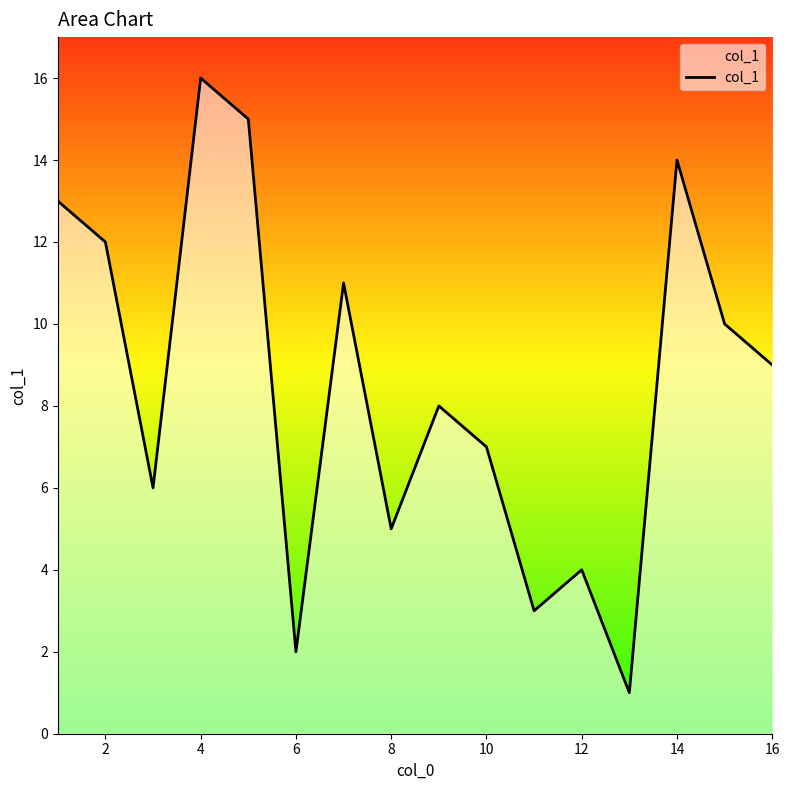

What is the difference between the maximum and minimum values?

15